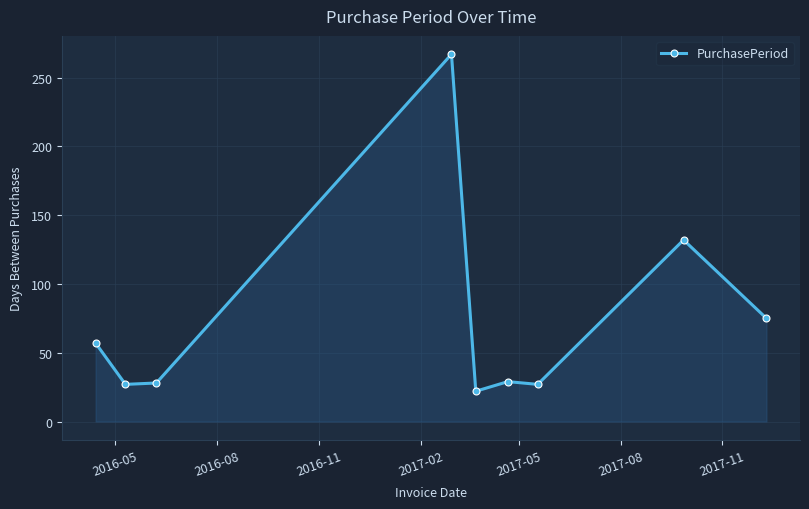

What is the maximum value shown in the chart?

267